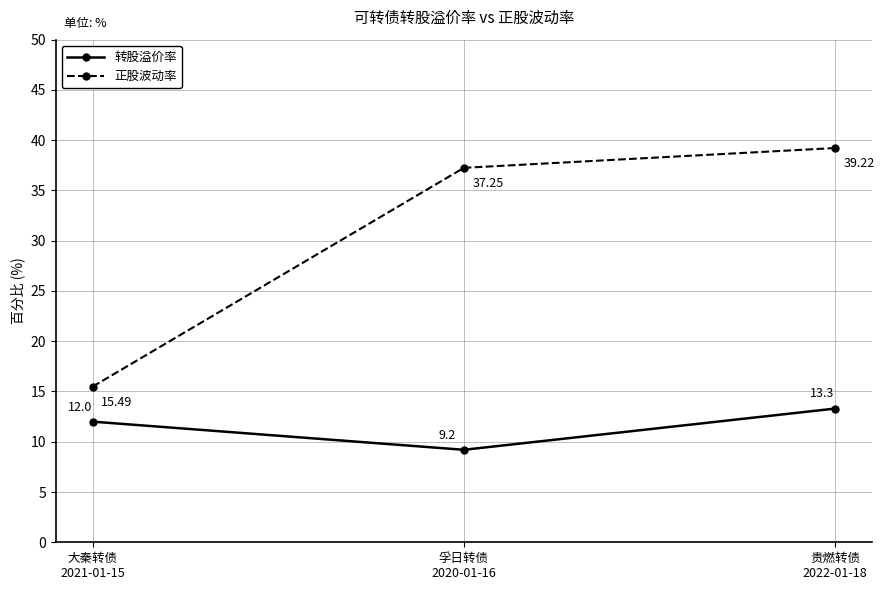

Which series has the largest range (max minus min)?

正股波动率